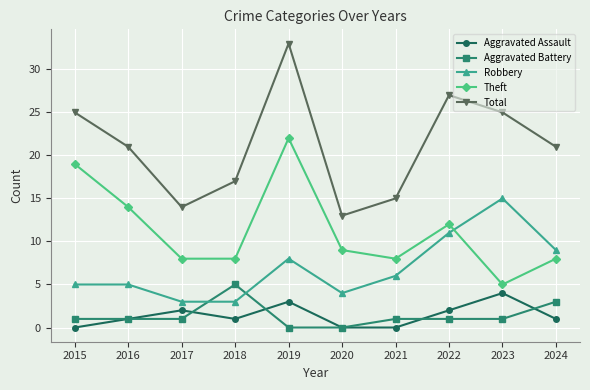

Count the Aggravated Battery values in the range 1 to 2.

6